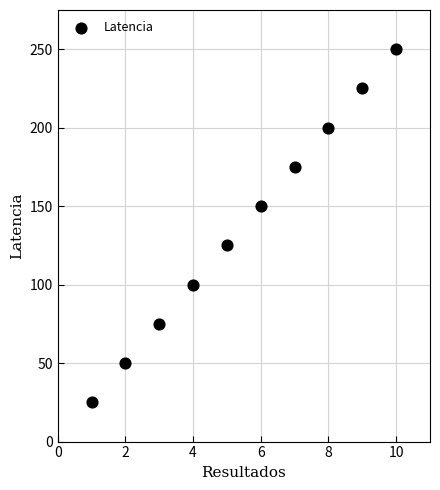

What is the average X value?

6